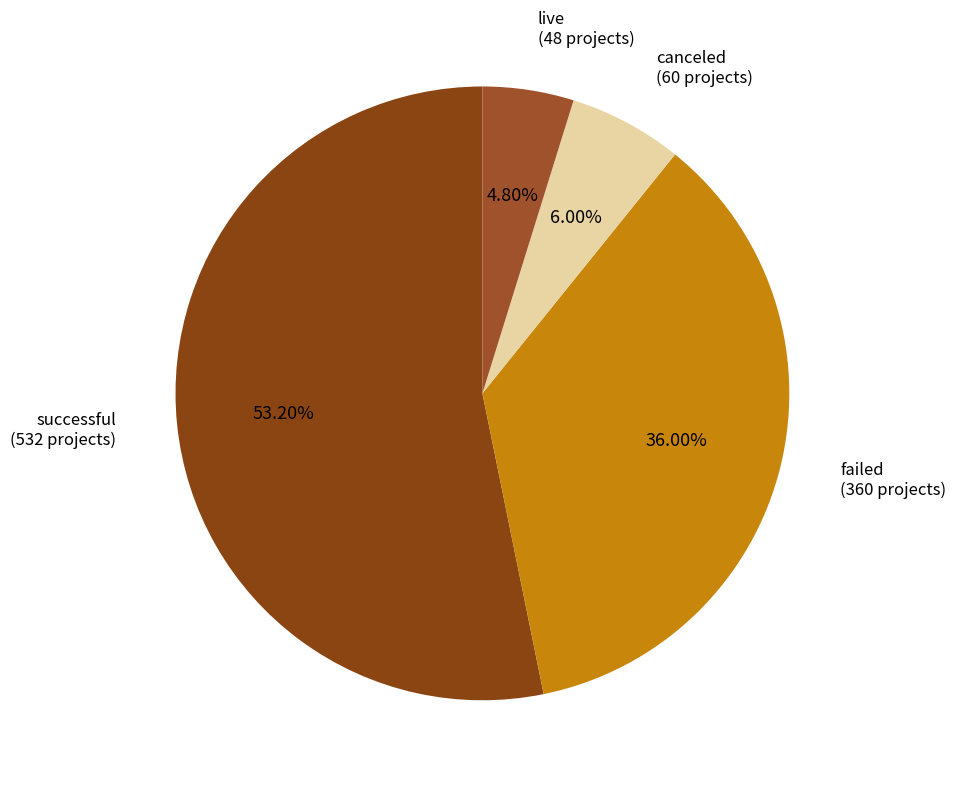

Between failed and live, which is larger?

failed